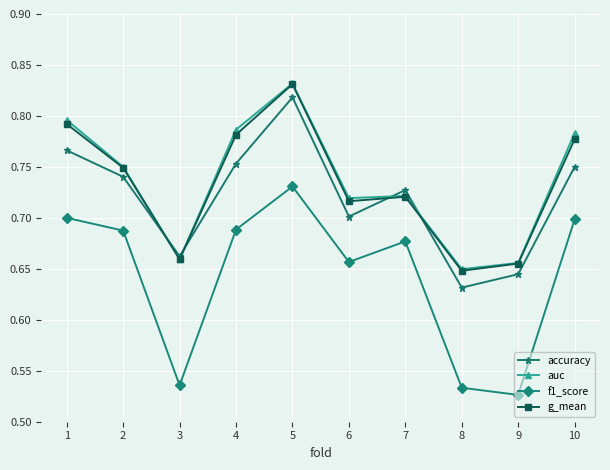

Is the value of f1_score at 3 greater than the value of g_mean at 8?

No